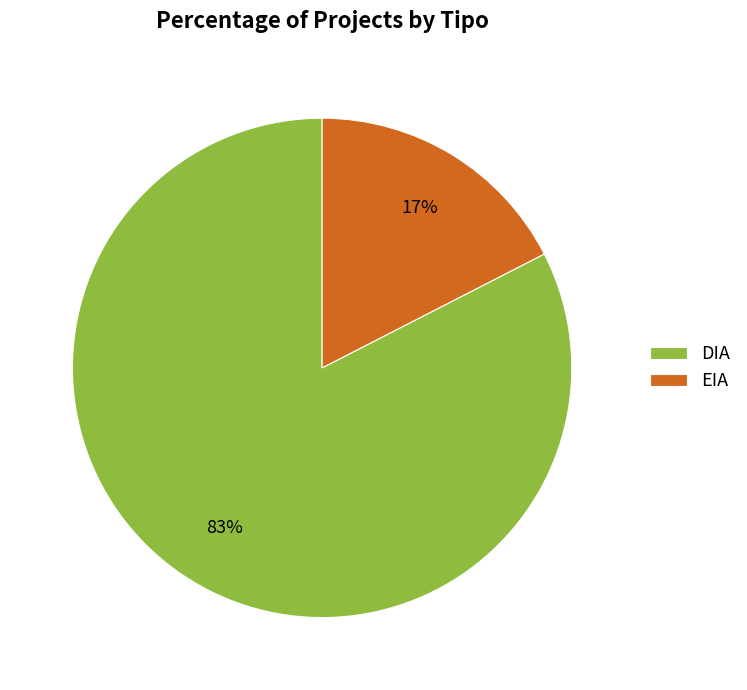

Is the sum of DIA and EIA greater than half?

Yes